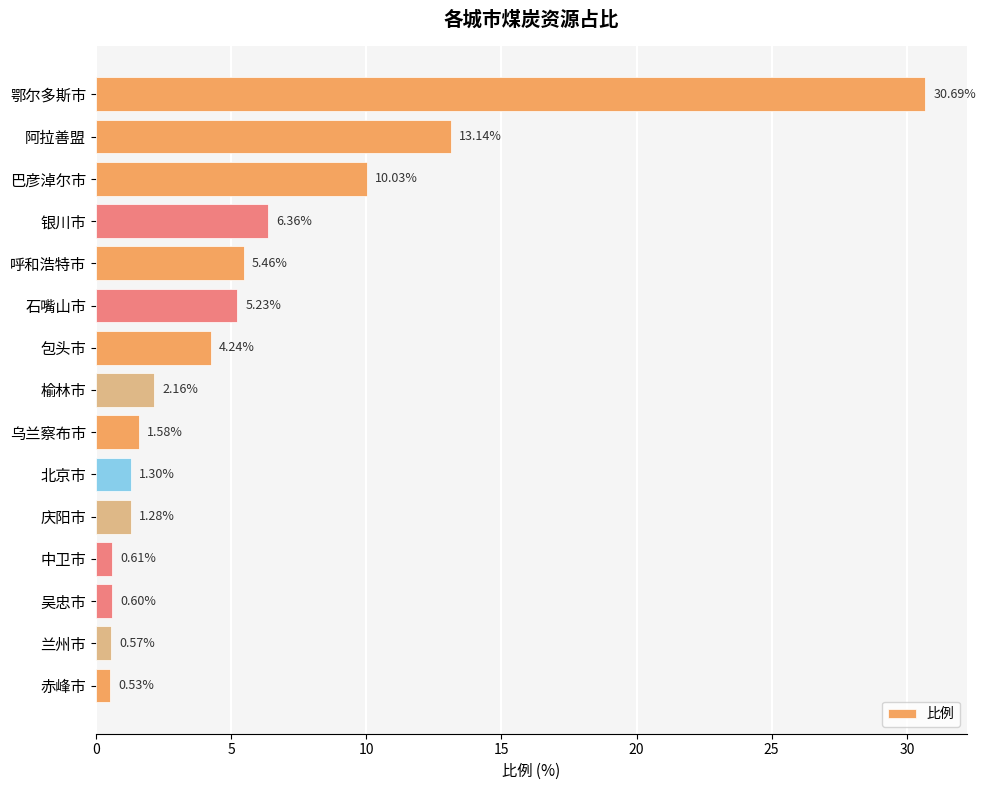

List the labels in order of value, largest first.

鄂尔多斯市, 阿拉善盟, 巴彦淖尔市, 银川市, 呼和浩特市, 石嘴山市, 包头市, 榆林市, 乌兰察布市, 北京市, 庆阳市, 中卫市, 吴忠市, 兰州市, 赤峰市